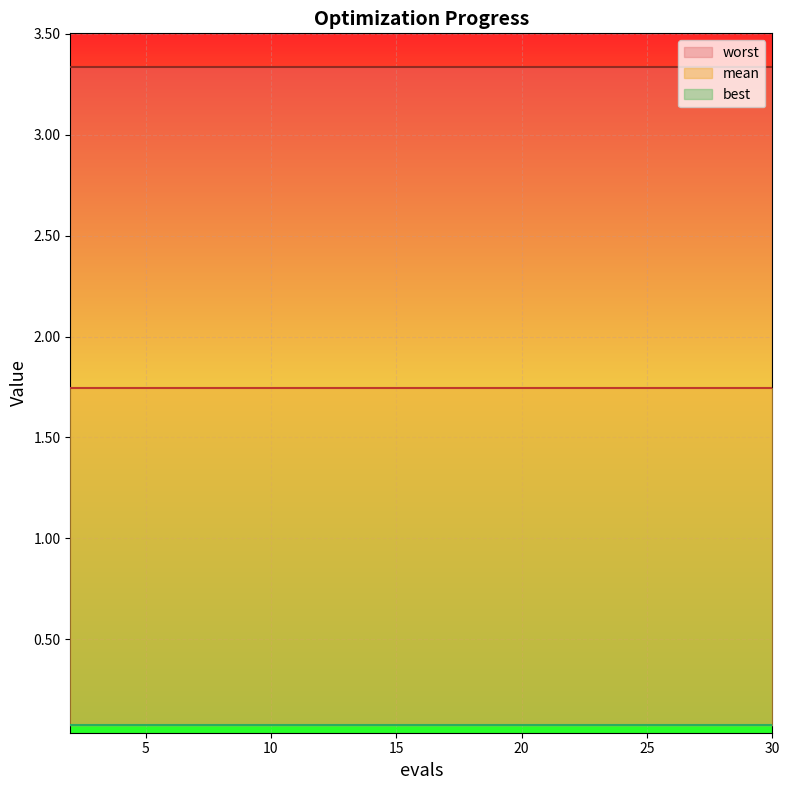

How many categories are shown in the chart?

15